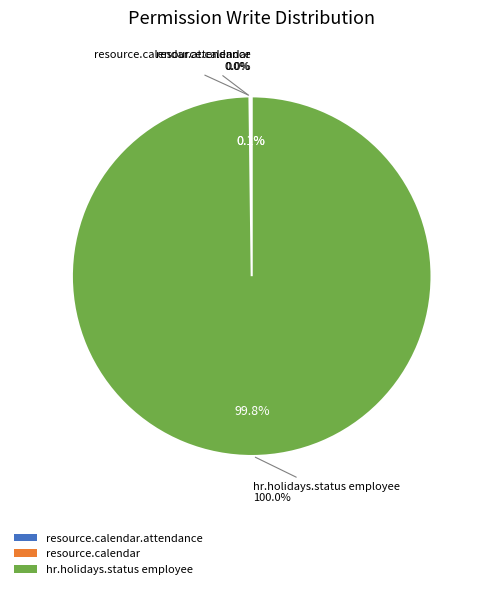

To the nearest percent, what is the average slice percentage?

33%